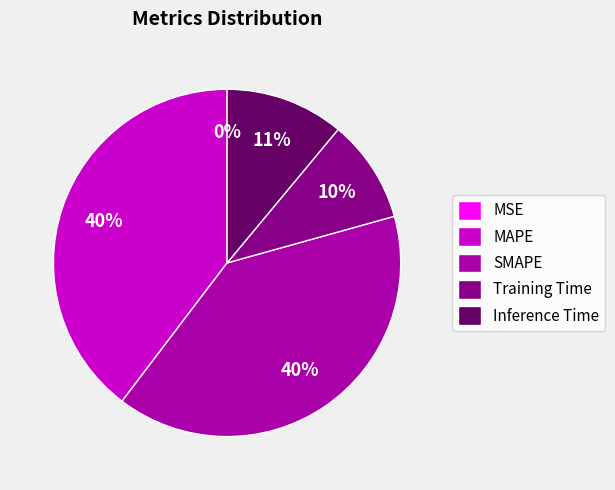

Does SMAPE account for over 50% of the chart?

No